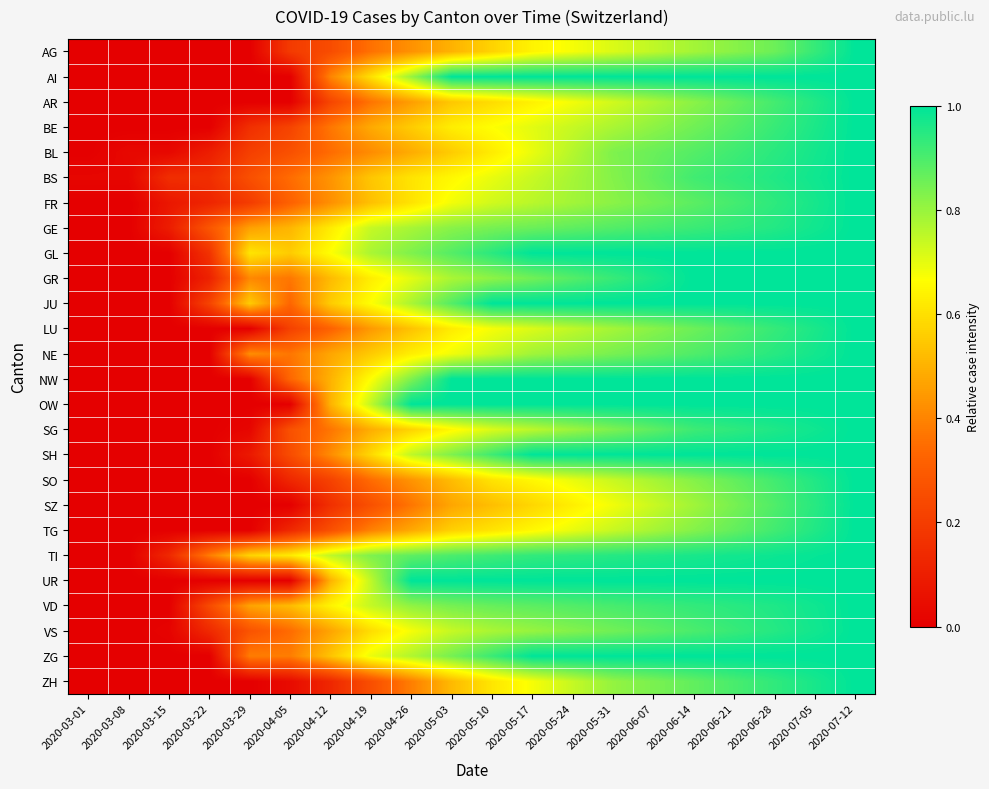

Reading left to right, what are all the values shown in this chart?

AG: 2020-03-01=0.0	2020-03-08=0.0	2020-03-15=0.0	2020-03-22=0.0	2020-03-29=0.0	2020-04-05=0.2	2020-04-12=0.2	2020-04-19=0.4	2020-04-26=0.4	2020-05-03=0.5	2020-05-10=0.6	2020-05-17=0.6	2020-05-24=0.7	2020-05-31=0.7	2020-06-07=0.8	2020-06-14=0.8	2020-06-21=0.8	2020-06-28=0.9	2020-07-05=0.9	2020-07-12=1.0
AI: 2020-03-01=0.0	2020-03-08=0.0	2020-03-15=0.0	2020-03-22=0.0	2020-03-29=0.0	2020-04-05=0.0	2020-04-12=0.4	2020-04-19=0.6	2020-04-26=0.8	2020-05-03=1.0	2020-05-10=1.0	2020-05-17=1.0	2020-05-24=1.0	2020-05-31=1.0	2020-06-07=1.0	2020-06-14=1.0	2020-06-21=1.0	2020-06-28=1.0	2020-07-05=1.0	2020-07-12=1.0
AR: 2020-03-01=0.0	2020-03-08=0.0	2020-03-15=0.0	2020-03-22=0.0	2020-03-29=0.0	2020-04-05=0.0	2020-04-12=0.2	2020-04-19=0.4	2020-04-26=0.5	2020-05-03=0.5	2020-05-10=0.6	2020-05-17=0.6	2020-05-24=0.7	2020-05-31=0.7	2020-06-07=0.8	2020-06-14=0.8	2020-06-21=0.9	2020-06-28=0.9	2020-07-05=1.0	2020-07-12=1.0
BE: 2020-03-01=0.0	2020-03-08=0.0	2020-03-15=0.0	2020-03-22=0.0	2020-03-29=0.2	2020-04-05=0.2	2020-04-12=0.4	2020-04-19=0.5	2020-04-26=0.6	2020-05-03=0.6	2020-05-10=0.7	2020-05-17=0.7	2020-05-24=0.7	2020-05-31=0.8	2020-06-07=0.8	2020-06-14=0.9	2020-06-21=0.9	2020-06-28=0.9	2020-07-05=1.0	2020-07-12=1.0
BL: 2020-03-01=0.0	2020-03-08=0.0	2020-03-15=0.0	2020-03-22=0.1	2020-03-29=0.2	2020-04-05=0.3	2020-04-12=0.3	2020-04-19=0.4	2020-04-26=0.5	2020-05-03=0.6	2020-05-10=0.6	2020-05-17=0.7	2020-05-24=0.8	2020-05-31=0.8	2020-06-07=0.9	2020-06-14=0.9	2020-06-21=0.9	2020-06-28=0.9	2020-07-05=1.0	2020-07-12=1.0
BS: 2020-03-01=0.0	2020-03-08=0.0	2020-03-15=0.2	2020-03-22=0.2	2020-03-29=0.3	2020-04-05=0.3	2020-04-12=0.4	2020-04-19=0.5	2020-04-26=0.6	2020-05-03=0.7	2020-05-10=0.7	2020-05-17=0.7	2020-05-24=0.8	2020-05-31=0.8	2020-06-07=0.9	2020-06-14=0.9	2020-06-21=0.9	2020-06-28=1.0	2020-07-05=1.0	2020-07-12=1.0
FR: 2020-03-01=0.0	2020-03-08=0.0	2020-03-15=0.1	2020-03-22=0.1	2020-03-29=0.2	2020-04-05=0.3	2020-04-12=0.4	2020-04-19=0.5	2020-04-26=0.6	2020-05-03=0.7	2020-05-10=0.7	2020-05-17=0.8	2020-05-24=0.8	2020-05-31=0.8	2020-06-07=0.8	2020-06-14=0.9	2020-06-21=0.9	2020-06-28=0.9	2020-07-05=1.0	2020-07-12=1.0
GE: 2020-03-01=0.0	2020-03-08=0.0	2020-03-15=0.1	2020-03-22=0.3	2020-03-29=0.5	2020-04-05=0.5	2020-04-12=0.6	2020-04-19=0.7	2020-04-26=0.8	2020-05-03=0.8	2020-05-10=0.8	2020-05-17=0.9	2020-05-24=0.9	2020-05-31=0.9	2020-06-07=0.9	2020-06-14=0.9	2020-06-21=0.9	2020-06-28=1.0	2020-07-05=1.0	2020-07-12=1.0
GL: 2020-03-01=0.0	2020-03-08=0.0	2020-03-15=0.0	2020-03-22=0.2	2020-03-29=0.6	2020-04-05=0.6	2020-04-12=0.7	2020-04-19=0.8	2020-04-26=0.8	2020-05-03=0.9	2020-05-10=0.9	2020-05-17=1.0	2020-05-24=1.0	2020-05-31=1.0	2020-06-07=1.0	2020-06-14=1.0	2020-06-21=1.0	2020-06-28=1.0	2020-07-05=1.0	2020-07-12=1.0
GR: 2020-03-01=0.0	2020-03-08=0.0	2020-03-15=0.0	2020-03-22=0.1	2020-03-29=0.4	2020-04-05=0.4	2020-04-12=0.5	2020-04-19=0.6	2020-04-26=0.7	2020-05-03=0.8	2020-05-10=0.8	2020-05-17=0.9	2020-05-24=0.9	2020-05-31=0.9	2020-06-07=1.0	2020-06-14=1.0	2020-06-21=1.0	2020-06-28=1.0	2020-07-05=1.0	2020-07-12=1.0
JU: 2020-03-01=0.0	2020-03-08=0.0	2020-03-15=0.0	2020-03-22=0.2	2020-03-29=0.6	2020-04-05=0.3	2020-04-12=0.6	2020-04-19=0.7	2020-04-26=0.8	2020-05-03=0.9	2020-05-10=1.0	2020-05-17=1.0	2020-05-24=1.0	2020-05-31=1.0	2020-06-07=1.0	2020-06-14=1.0	2020-06-21=1.0	2020-06-28=1.0	2020-07-05=1.0	2020-07-12=1.0
LU: 2020-03-01=0.0	2020-03-08=0.0	2020-03-15=0.0	2020-03-22=0.0	2020-03-29=0.0	2020-04-05=0.2	2020-04-12=0.3	2020-04-19=0.4	2020-04-26=0.5	2020-05-03=0.6	2020-05-10=0.7	2020-05-17=0.7	2020-05-24=0.8	2020-05-31=0.8	2020-06-07=0.8	2020-06-14=0.9	2020-06-21=0.9	2020-06-28=0.9	2020-07-05=1.0	2020-07-12=1.0
NE: 2020-03-01=0.0	2020-03-08=0.0	2020-03-15=0.0	2020-03-22=0.0	2020-03-29=0.4	2020-04-05=0.4	2020-04-12=0.5	2020-04-19=0.6	2020-04-26=0.6	2020-05-03=0.7	2020-05-10=0.7	2020-05-17=0.8	2020-05-24=0.8	2020-05-31=0.8	2020-06-07=0.9	2020-06-14=0.9	2020-06-21=0.9	2020-06-28=0.9	2020-07-05=1.0	2020-07-12=1.0
NW: 2020-03-01=0.0	2020-03-08=0.0	2020-03-15=0.0	2020-03-22=0.0	2020-03-29=0.0	2020-04-05=0.3	2020-04-12=0.5	2020-04-19=0.7	2020-04-26=0.8	2020-05-03=1.0	2020-05-10=1.0	2020-05-17=1.0	2020-05-24=1.0	2020-05-31=1.0	2020-06-07=1.0	2020-06-14=1.0	2020-06-21=1.0	2020-06-28=1.0	2020-07-05=1.0	2020-07-12=1.0
OW: 2020-03-01=0.0	2020-03-08=0.0	2020-03-15=0.0	2020-03-22=0.0	2020-03-29=0.0	2020-04-05=0.0	2020-04-12=0.5	2020-04-19=0.8	2020-04-26=1.0	2020-05-03=1.0	2020-05-10=1.0	2020-05-17=1.0	2020-05-24=1.0	2020-05-31=1.0	2020-06-07=1.0	2020-06-14=1.0	2020-06-21=1.0	2020-06-28=1.0	2020-07-05=1.0	2020-07-12=1.0
SG: 2020-03-01=0.0	2020-03-08=0.0	2020-03-15=0.0	2020-03-22=0.0	2020-03-29=0.0	2020-04-05=0.3	2020-04-12=0.4	2020-04-19=0.5	2020-04-26=0.6	2020-05-03=0.7	2020-05-10=0.7	2020-05-17=0.8	2020-05-24=0.8	2020-05-31=0.8	2020-06-07=0.9	2020-06-14=0.9	2020-06-21=0.9	2020-06-28=1.0	2020-07-05=1.0	2020-07-12=1.0
SH: 2020-03-01=0.0	2020-03-08=0.0	2020-03-15=0.0	2020-03-22=0.0	2020-03-29=0.1	2020-04-05=0.2	2020-04-12=0.4	2020-04-19=0.6	2020-04-26=0.8	2020-05-03=0.8	2020-05-10=0.9	2020-05-17=1.0	2020-05-24=1.0	2020-05-31=1.0	2020-06-07=1.0	2020-06-14=1.0	2020-06-21=1.0	2020-06-28=1.0	2020-07-05=1.0	2020-07-12=1.0
SO: 2020-03-01=0.0	2020-03-08=0.0	2020-03-15=0.0	2020-03-22=0.0	2020-03-29=0.0	2020-04-05=0.1	2020-04-12=0.2	2020-04-19=0.3	2020-04-26=0.4	2020-05-03=0.5	2020-05-10=0.6	2020-05-17=0.7	2020-05-24=0.7	2020-05-31=0.7	2020-06-07=0.8	2020-06-14=0.8	2020-06-21=0.9	2020-06-28=0.9	2020-07-05=1.0	2020-07-12=1.0
SZ: 2020-03-01=0.0	2020-03-08=0.0	2020-03-15=0.0	2020-03-22=0.0	2020-03-29=0.0	2020-04-05=0.0	2020-04-12=0.2	2020-04-19=0.3	2020-04-26=0.4	2020-05-03=0.5	2020-05-10=0.5	2020-05-17=0.6	2020-05-24=0.6	2020-05-31=0.7	2020-06-07=0.7	2020-06-14=0.8	2020-06-21=0.8	2020-06-28=0.9	2020-07-05=0.9	2020-07-12=1.0
TG: 2020-03-01=0.0	2020-03-08=0.0	2020-03-15=0.0	2020-03-22=0.0	2020-03-29=0.0	2020-04-05=0.1	2020-04-12=0.3	2020-04-19=0.4	2020-04-26=0.5	2020-05-03=0.6	2020-05-10=0.6	2020-05-17=0.7	2020-05-24=0.7	2020-05-31=0.7	2020-06-07=0.8	2020-06-14=0.8	2020-06-21=0.9	2020-06-28=0.9	2020-07-05=1.0	2020-07-12=1.0
TI: 2020-03-01=0.0	2020-03-08=0.0	2020-03-15=0.1	2020-03-22=0.4	2020-03-29=0.6	2020-04-05=0.6	2020-04-12=0.8	2020-04-19=0.8	2020-04-26=0.9	2020-05-03=0.9	2020-05-10=0.9	2020-05-17=0.9	2020-05-24=0.9	2020-05-31=0.9	2020-06-07=1.0	2020-06-14=1.0	2020-06-21=1.0	2020-06-28=1.0	2020-07-05=1.0	2020-07-12=1.0
UR: 2020-03-01=0.0	2020-03-08=0.0	2020-03-15=0.0	2020-03-22=0.0	2020-03-29=0.0	2020-04-05=0.0	2020-04-12=0.5	2020-04-19=0.8	2020-04-26=1.0	2020-05-03=1.0	2020-05-10=1.0	2020-05-17=1.0	2020-05-24=1.0	2020-05-31=1.0	2020-06-07=1.0	2020-06-14=1.0	2020-06-21=1.0	2020-06-28=1.0	2020-07-05=1.0	2020-07-12=1.0
VD: 2020-03-01=0.0	2020-03-08=0.0	2020-03-15=0.0	2020-03-22=0.2	2020-03-29=0.5	2020-04-05=0.5	2020-04-12=0.6	2020-04-19=0.7	2020-04-26=0.8	2020-05-03=0.8	2020-05-10=0.9	2020-05-17=0.9	2020-05-24=0.9	2020-05-31=0.9	2020-06-07=0.9	2020-06-14=0.9	2020-06-21=0.9	2020-06-28=1.0	2020-07-05=1.0	2020-07-12=1.0
VS: 2020-03-01=0.0	2020-03-08=0.0	2020-03-15=0.0	2020-03-22=0.1	2020-03-29=0.3	2020-04-05=0.3	2020-04-12=0.5	2020-04-19=0.6	2020-04-26=0.7	2020-05-03=0.7	2020-05-10=0.8	2020-05-17=0.8	2020-05-24=0.8	2020-05-31=0.9	2020-06-07=0.9	2020-06-14=0.9	2020-06-21=0.9	2020-06-28=1.0	2020-07-05=1.0	2020-07-12=1.0
ZG: 2020-03-01=0.0	2020-03-08=0.0	2020-03-15=0.0	2020-03-22=0.0	2020-03-29=0.4	2020-04-05=0.4	2020-04-12=0.5	2020-04-19=0.7	2020-04-26=0.8	2020-05-03=0.8	2020-05-10=0.9	2020-05-17=1.0	2020-05-24=1.0	2020-05-31=1.0	2020-06-07=1.0	2020-06-14=1.0	2020-06-21=1.0	2020-06-28=1.0	2020-07-05=1.0	2020-07-12=1.0
ZH: 2020-03-01=0.0	2020-03-08=0.0	2020-03-15=0.0	2020-03-22=0.0	2020-03-29=0.0	2020-04-05=0.0	2020-04-12=0.1	2020-04-19=0.3	2020-04-26=0.4	2020-05-03=0.5	2020-05-10=0.6	2020-05-17=0.7	2020-05-24=0.7	2020-05-31=0.8	2020-06-07=0.8	2020-06-14=0.9	2020-06-21=0.9	2020-06-28=0.9	2020-07-05=1.0	2020-07-12=1.0